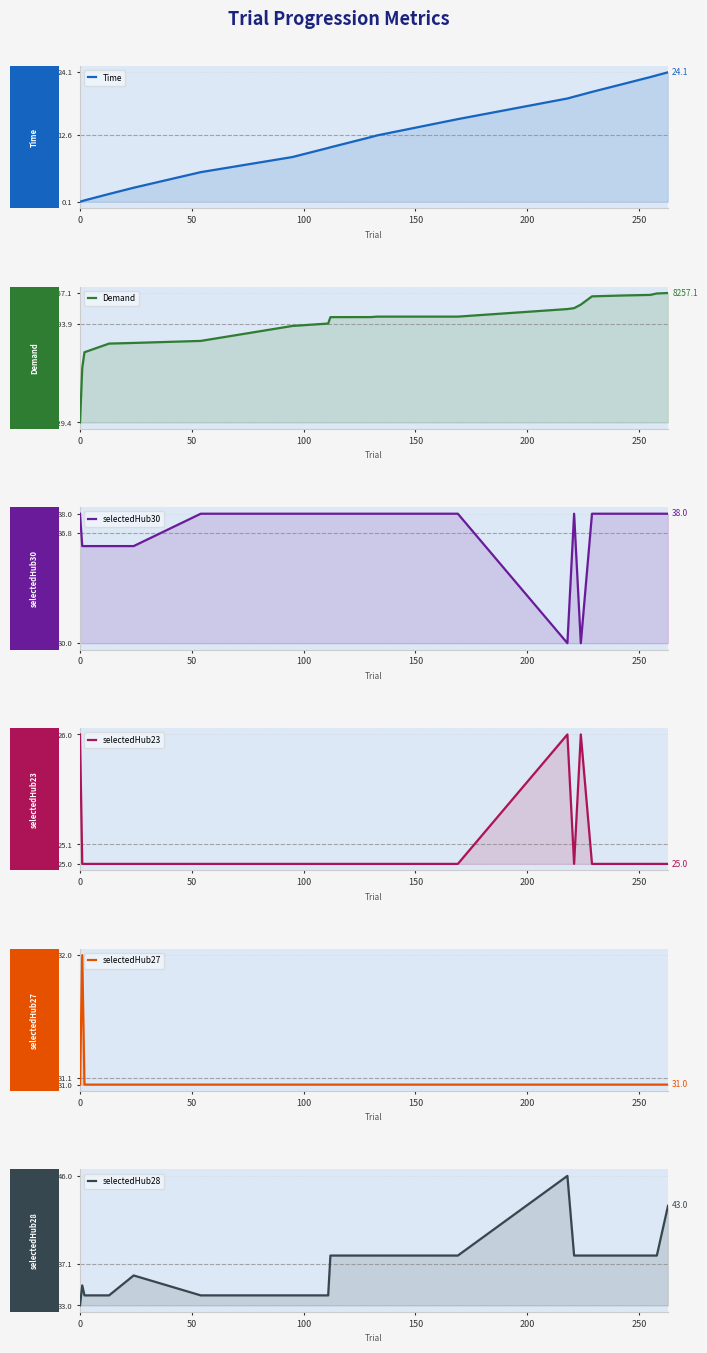

List the series in order of their peak value, lowest first.

Time, selectedHub23, selectedHub27, selectedHub30, selectedHub28, Demand